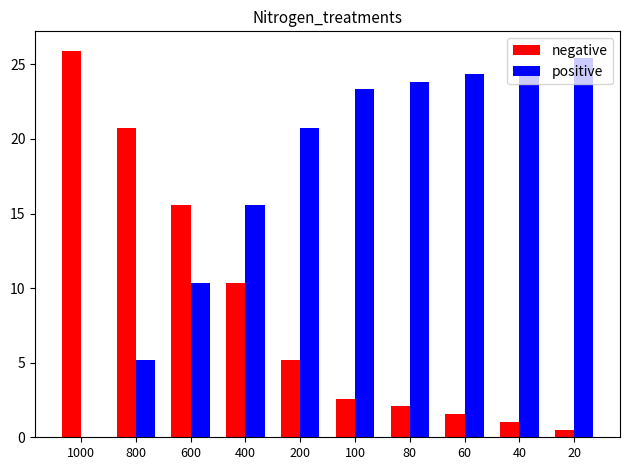

Reading right to left, transcribe all the data shown in this chart.

negative: 0.5	1.0	1.6	2.1	2.6	5.2	10.4	15.6	20.7	25.9
positive: 25.4	24.9	24.4	23.8	23.3	20.7	15.6	10.4	5.2	0.0